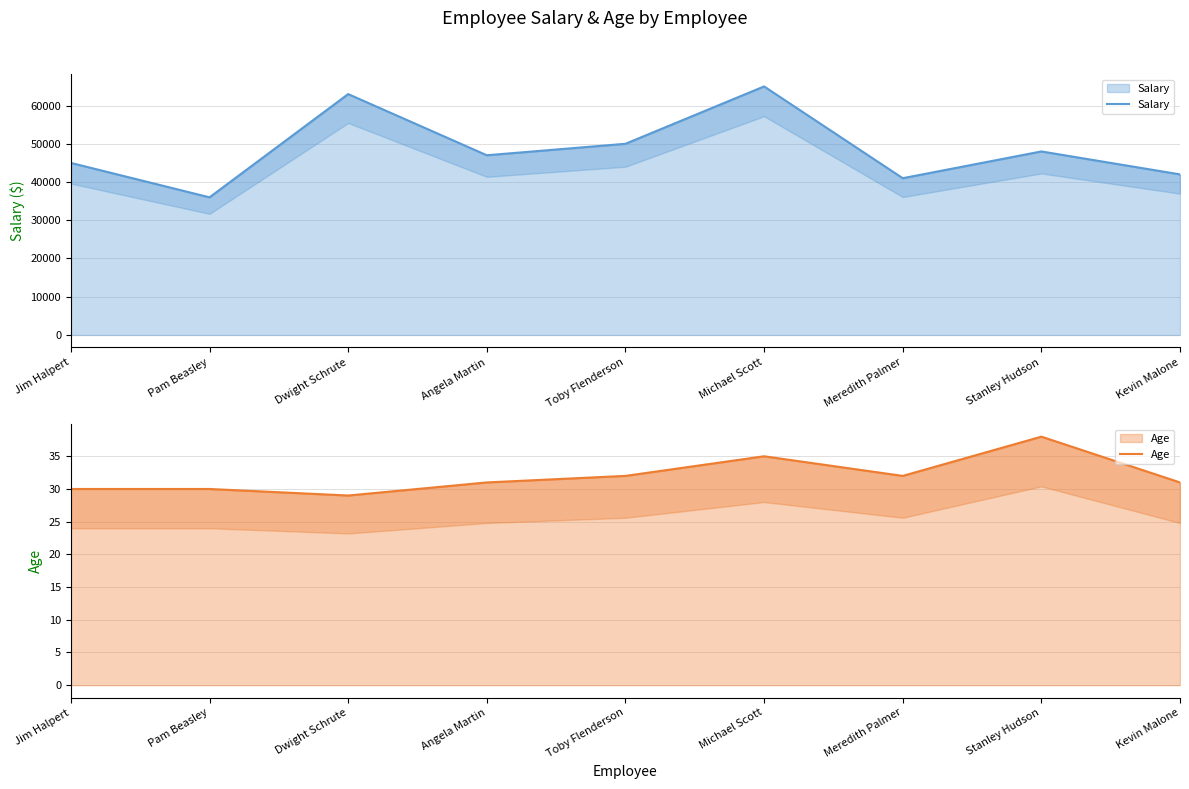

How many lines are shown in the chart?

2